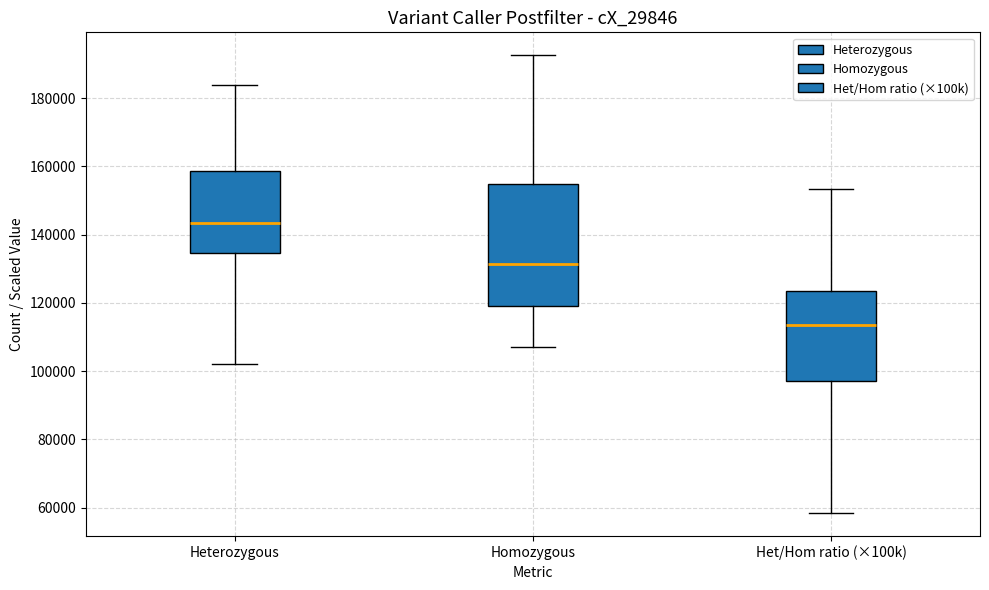

Reading left to right, read every box against the y-axis: the position of its median line, the range the box covers, and the ends of its whiskers. The values are not printed on the chart, so give them approximately, as read against the axis.

Heterozygous: median 144000, box 134000 to 158000, whiskers 102000 to 184000
Homozygous: median 132000, box 120000 to 154000, whiskers 106000 to 192000
Het/Hom ratio (×100k): median 114000, box 98000 to 124000, whiskers 58000 to 154000